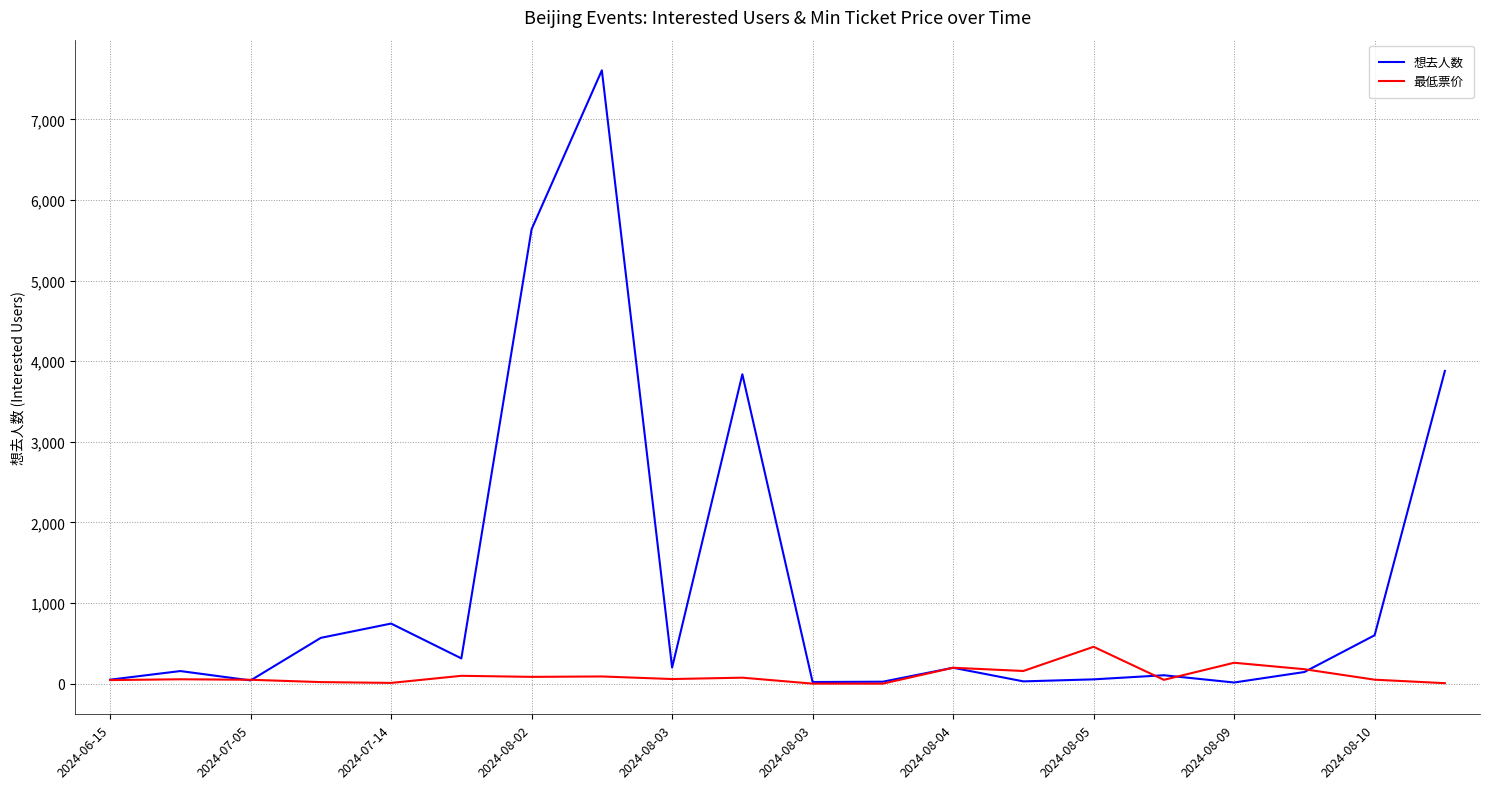

What is the highest value of the 想去人数 series?

7608.0